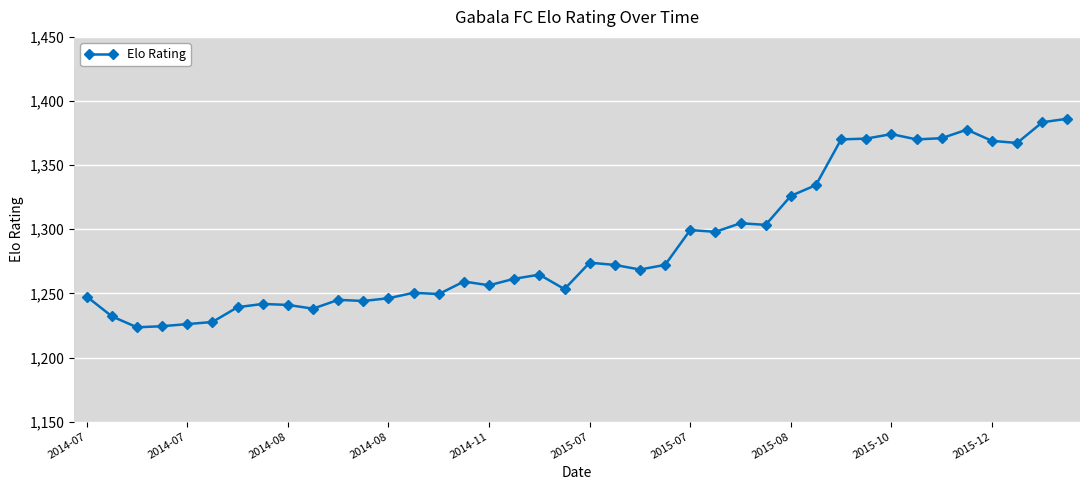

What is the greatest value displayed?

1386.2